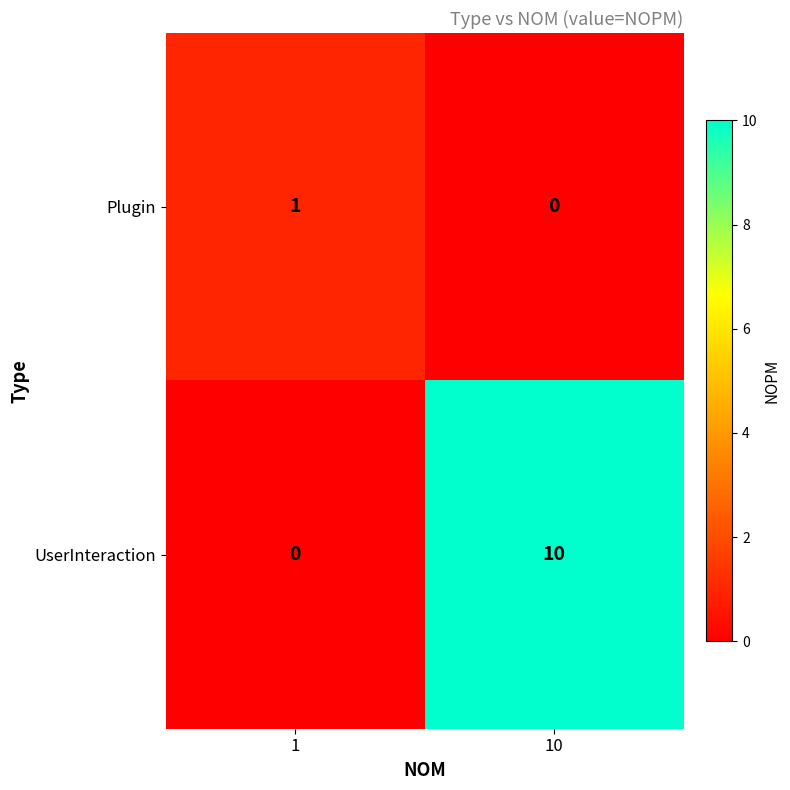

How many series are shown in this chart?

2